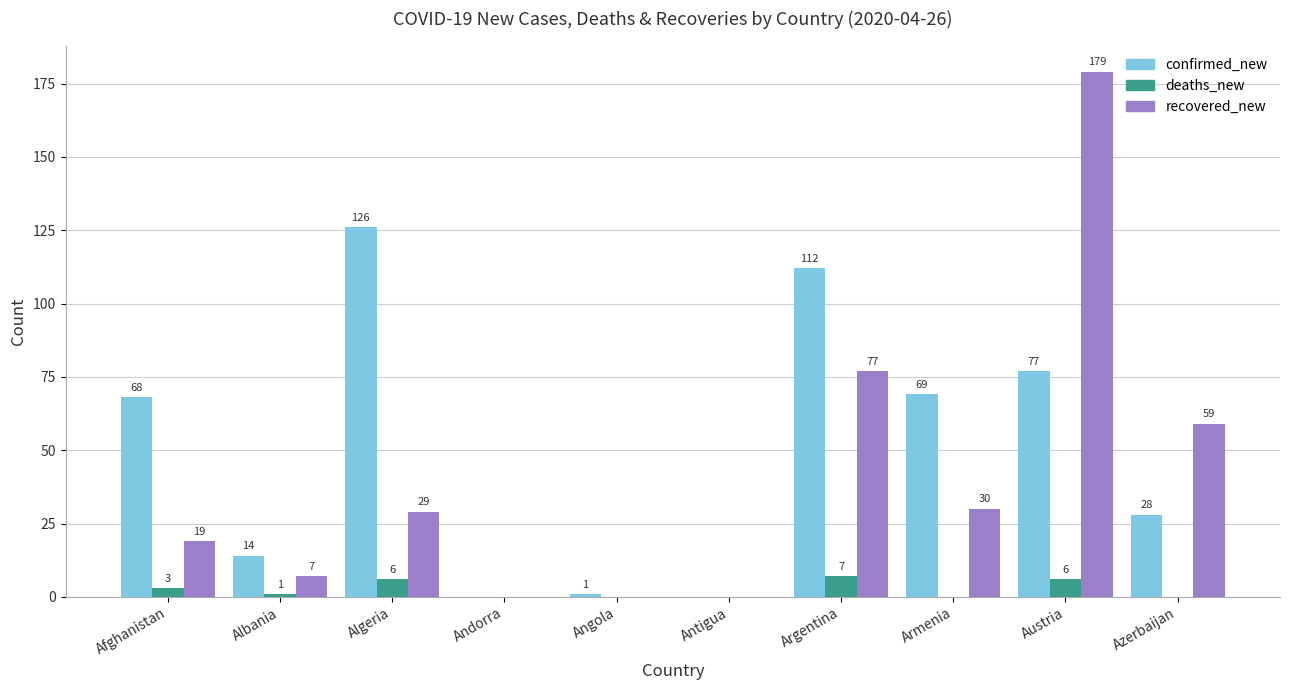

How many values in confirmed_new are above zero?

8